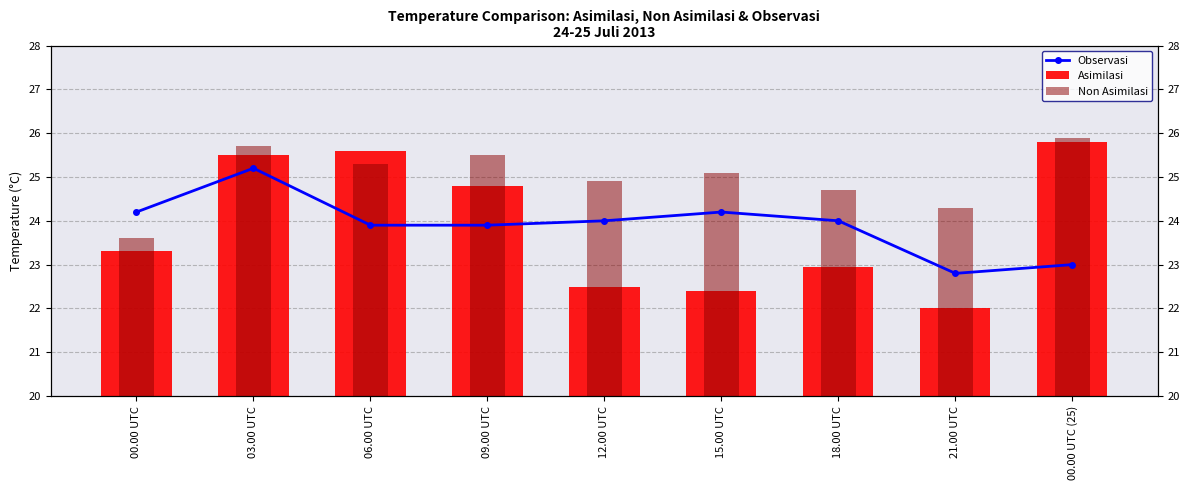

At which label does Observasi first exceed 24?

00.00 UTC